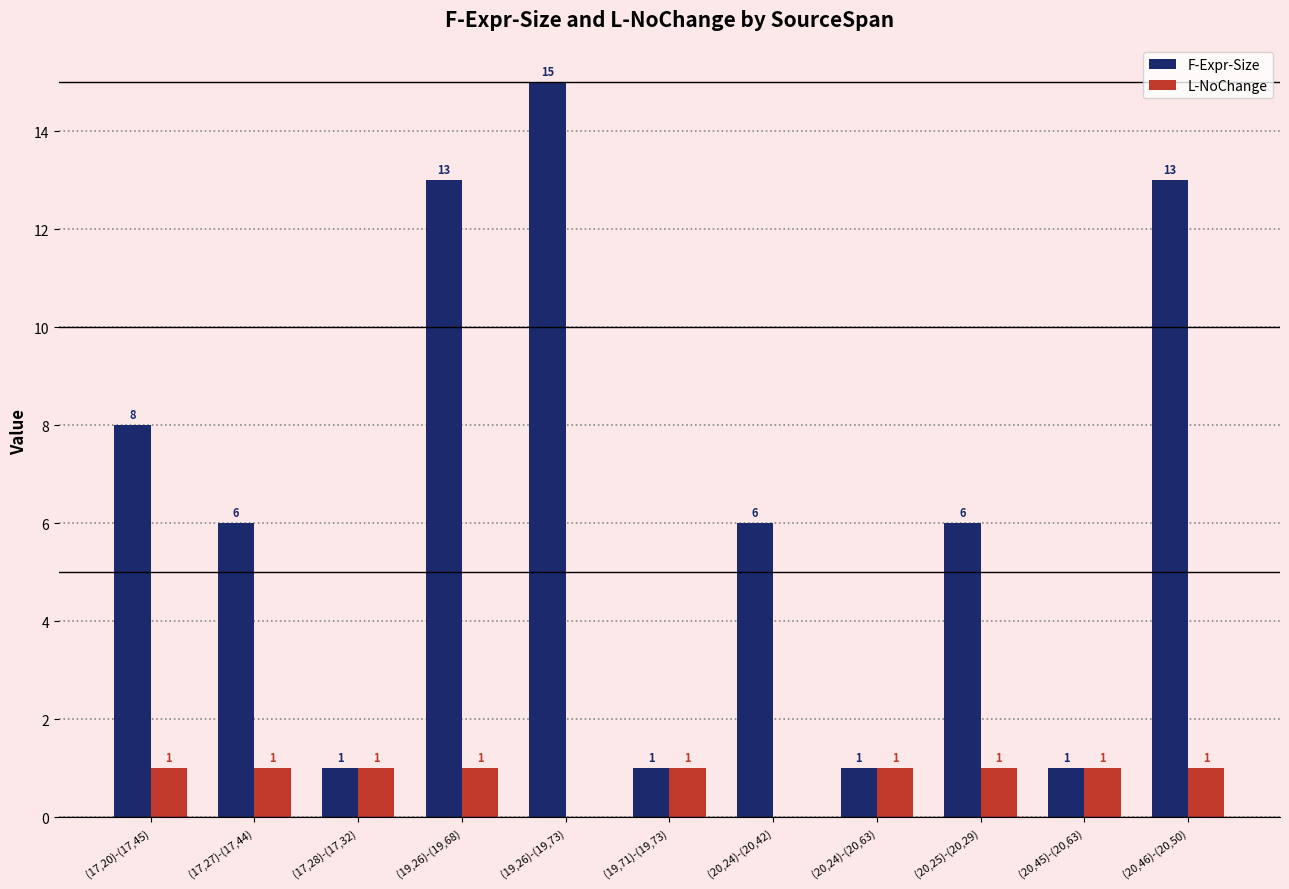

At which category is the sum across all series the highest?

(19,26)-(19,73)